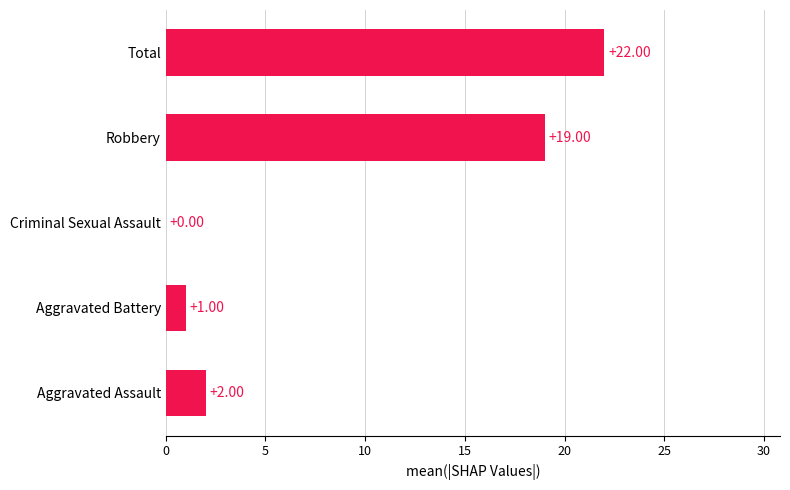

At which category does the chart reach its peak across all series?

Total